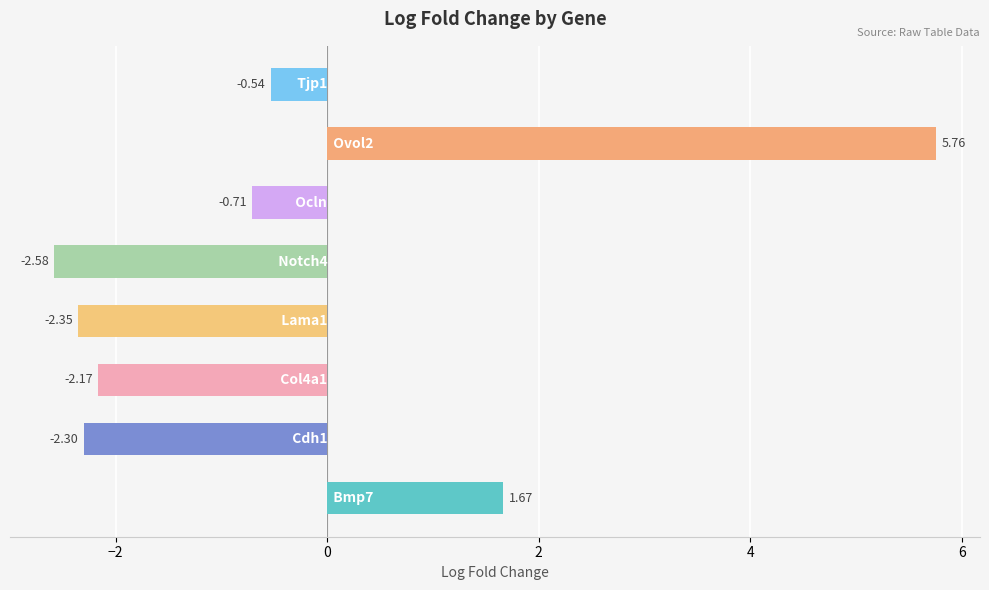

Does the chart contain stacked bars?

No